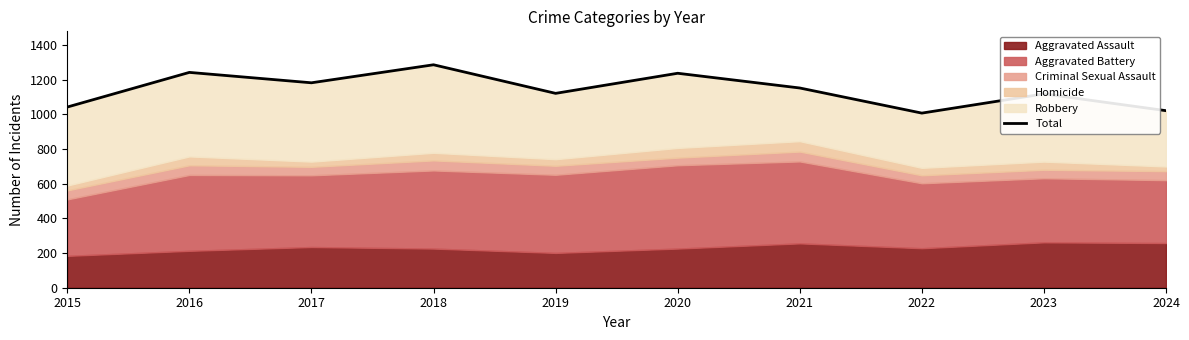

Rank the categories by value from highest to lowest.

2018, 2016, 2020, 2017, 2021, 2019, 2023, 2015, 2024, 2022